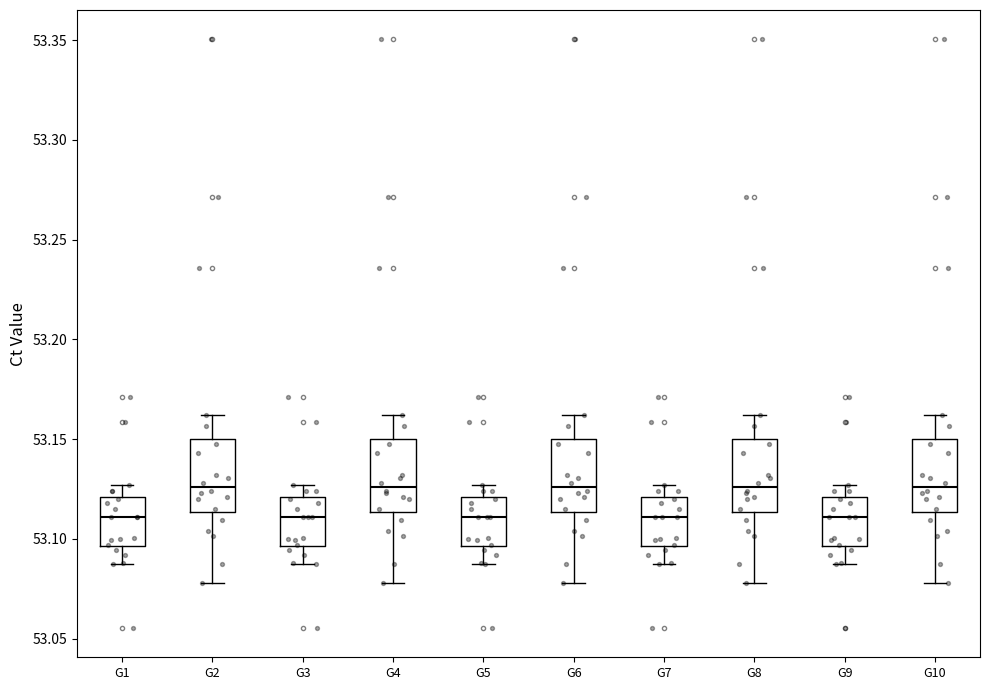

Reading left to right, read every box against the y-axis: the position of its median line, the range the box covers, and the ends of its whiskers. The values are not printed on the chart, so give them approximately, as read against the axis.

G1: median 53.110, box 53.095 to 53.120, whiskers 53.085 to 53.125
G2: median 53.125, box 53.115 to 53.150, whiskers 53.080 to 53.160
G3: median 53.110, box 53.095 to 53.120, whiskers 53.085 to 53.125
G4: median 53.125, box 53.115 to 53.150, whiskers 53.080 to 53.160
G5: median 53.110, box 53.095 to 53.120, whiskers 53.085 to 53.125
G6: median 53.125, box 53.115 to 53.150, whiskers 53.080 to 53.160
G7: median 53.110, box 53.095 to 53.120, whiskers 53.085 to 53.125
G8: median 53.125, box 53.115 to 53.150, whiskers 53.080 to 53.160
G9: median 53.110, box 53.095 to 53.120, whiskers 53.085 to 53.125
G10: median 53.125, box 53.115 to 53.150, whiskers 53.080 to 53.160